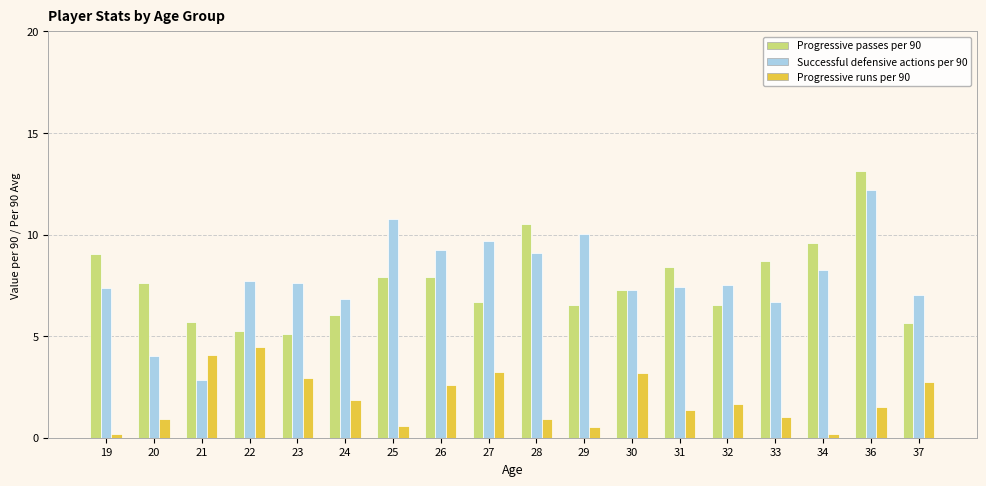

Where does the Progressive passes per 90 series first go above 7?

19